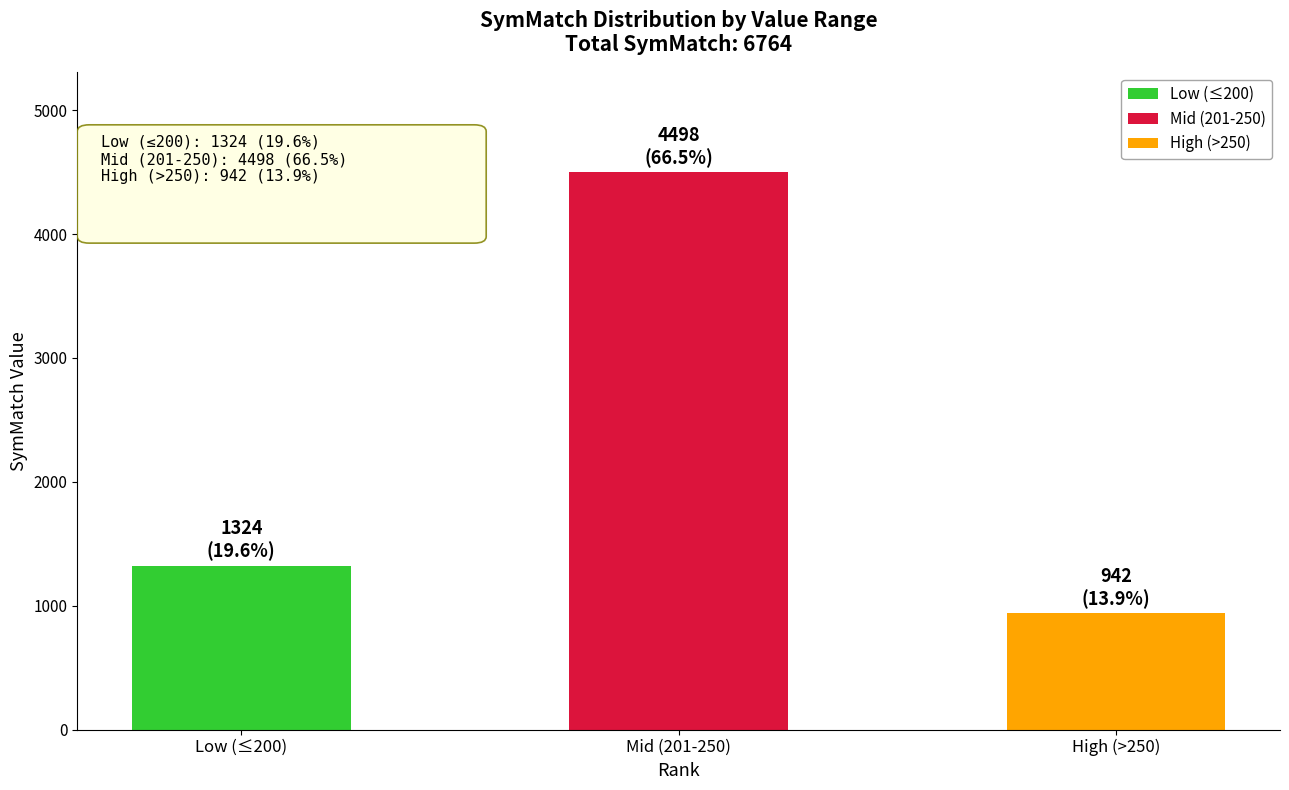

Approximately how many times larger is the value at Low (≤200) compared to High (>250)?

1.4